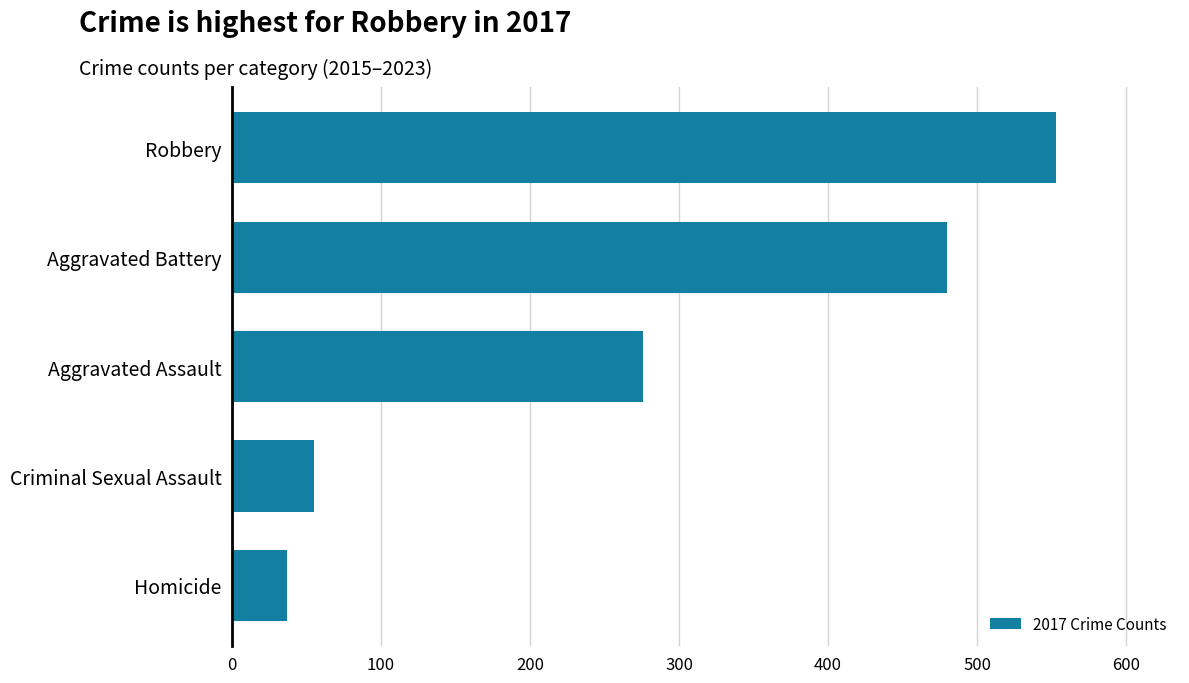

Which category has the lowest value across all series?

Homicide